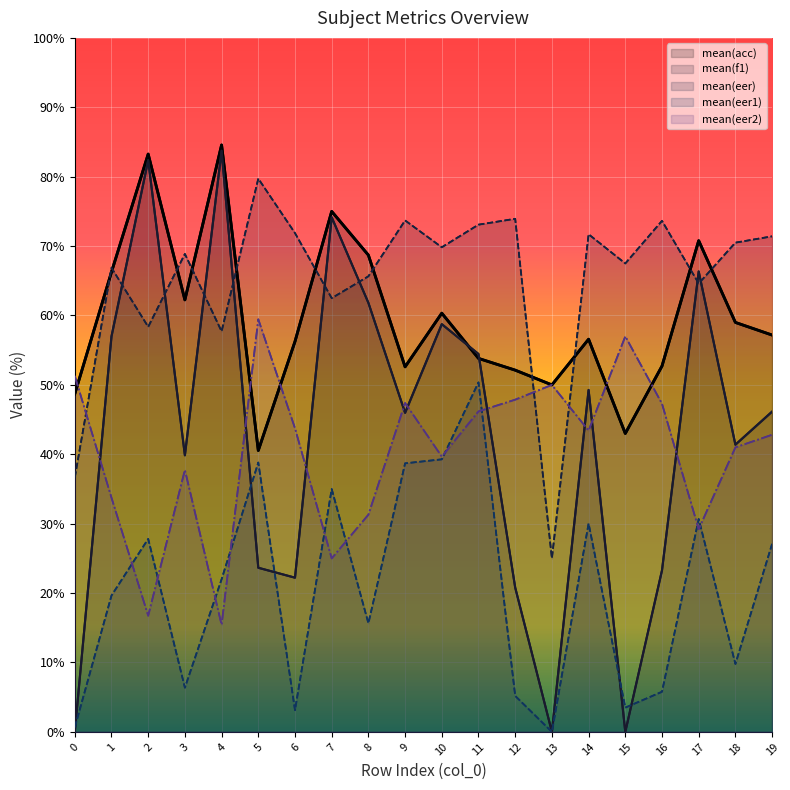

True or false: mean(eer) has a value of 73.1 at 11.

True